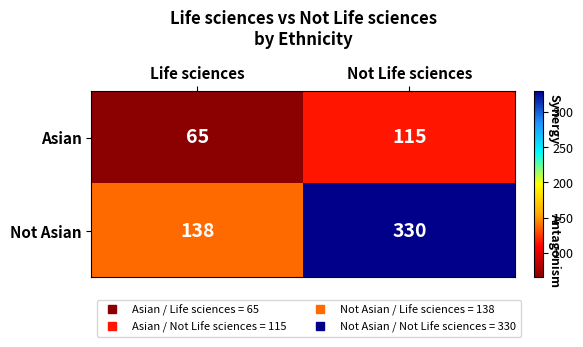

What is the approximate value of Not Asian at Life sciences, to the nearest 50?

150